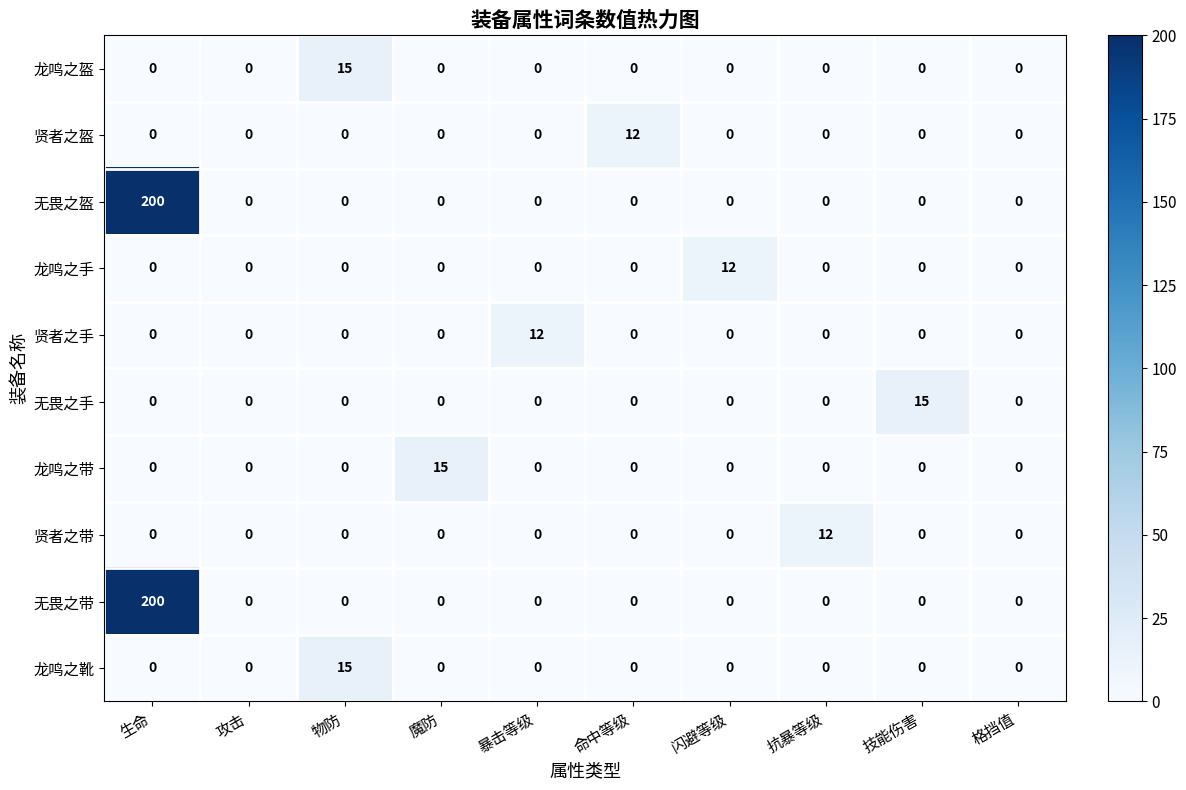

What is the difference between the maximum and minimum values in the 贤者之盔 series?

12